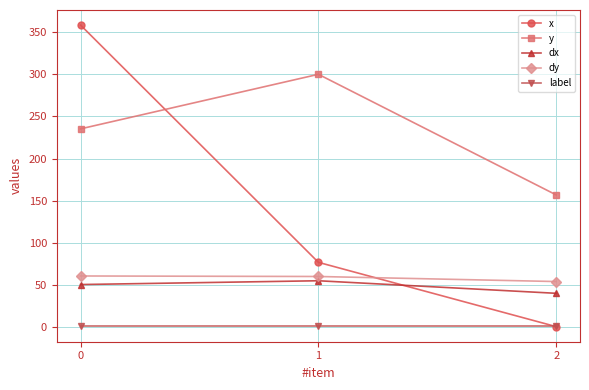

Which series has the widest spread of values?

x